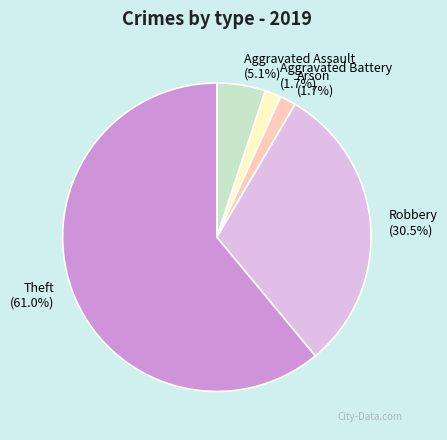

How many slices are in this pie chart?

5